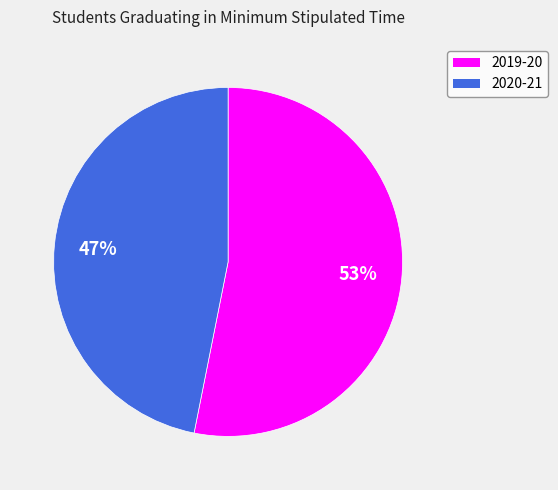

Do 2020-21 and 2019-20 together represent more than half of the pie?

Yes